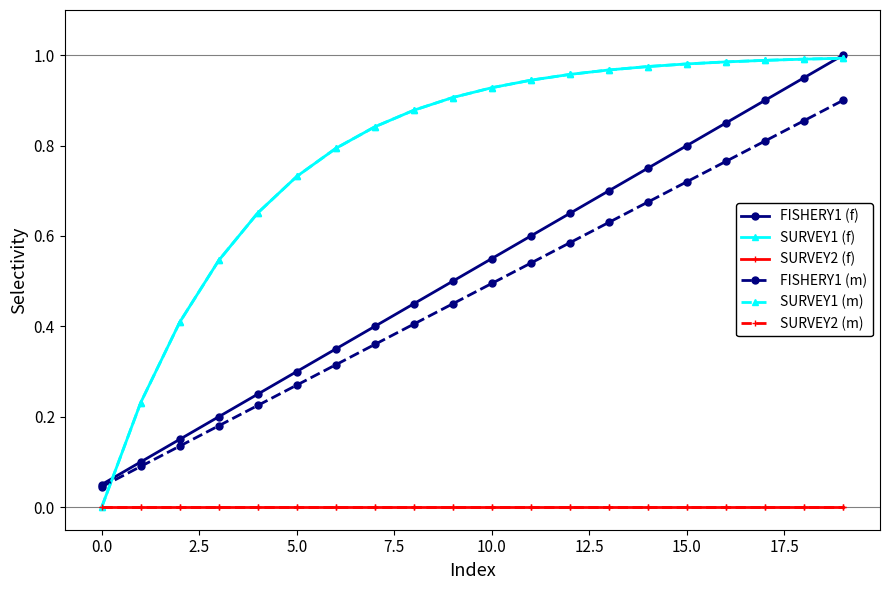

Which category has the highest value across all series?

19